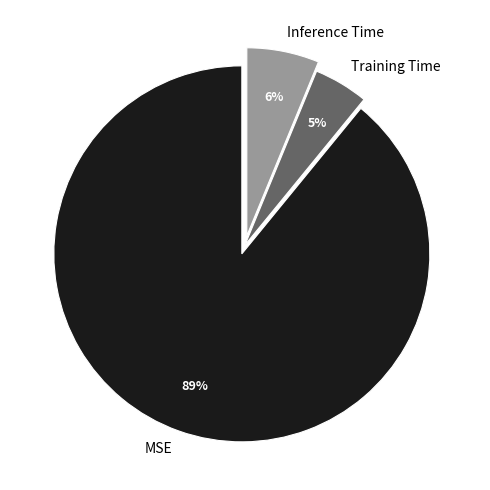

To the nearest percent, what portion does Inference Time represent?

6%